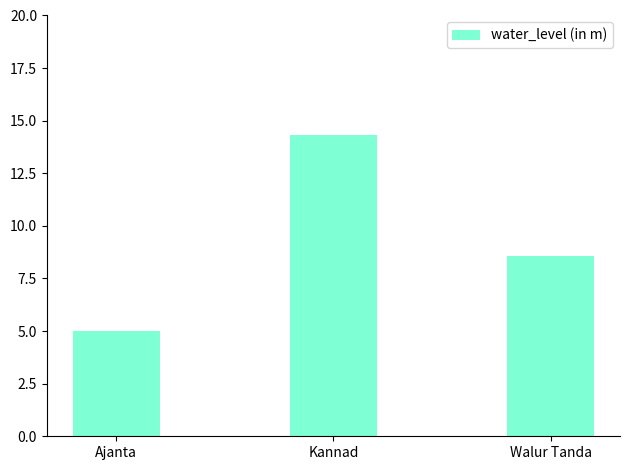

What is the minimum value shown in the chart?

5.0